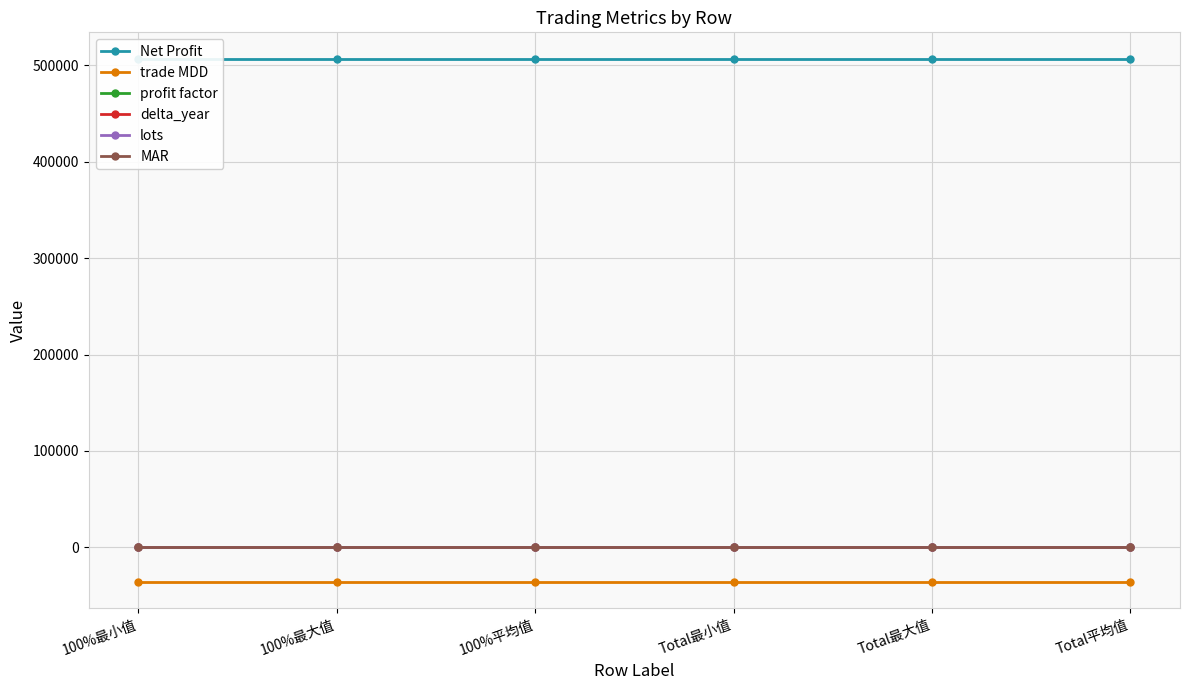

What position from the right is Total平均值?

1